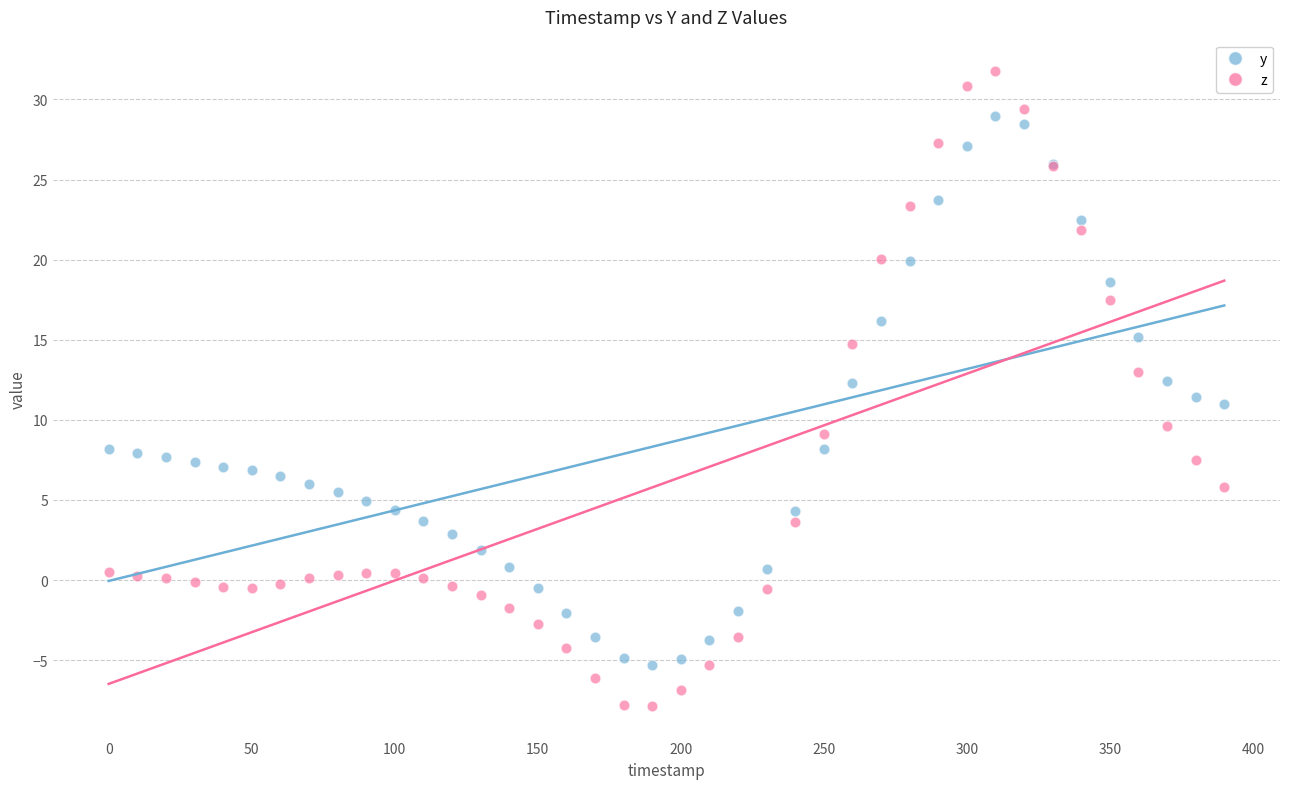

Which series has the widest spread of Y values?

z